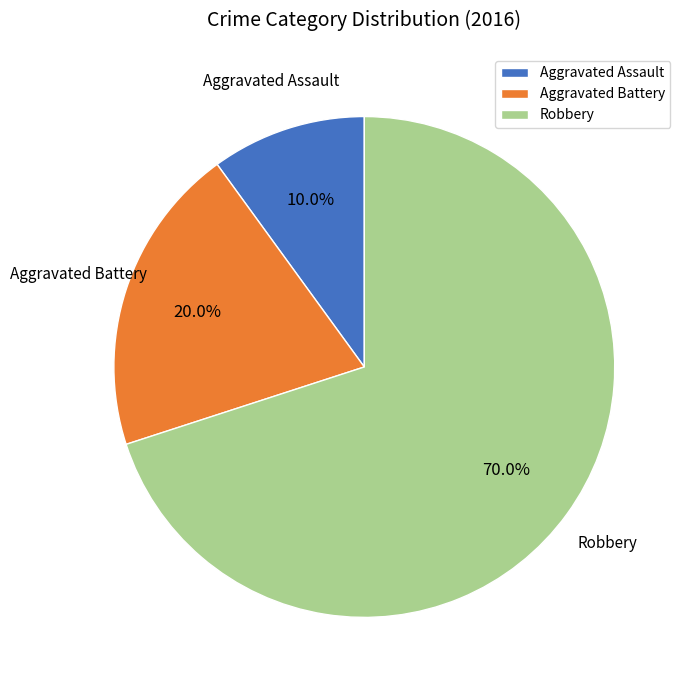

Combined, do Aggravated Assault and Robbery account for over 50%?

Yes